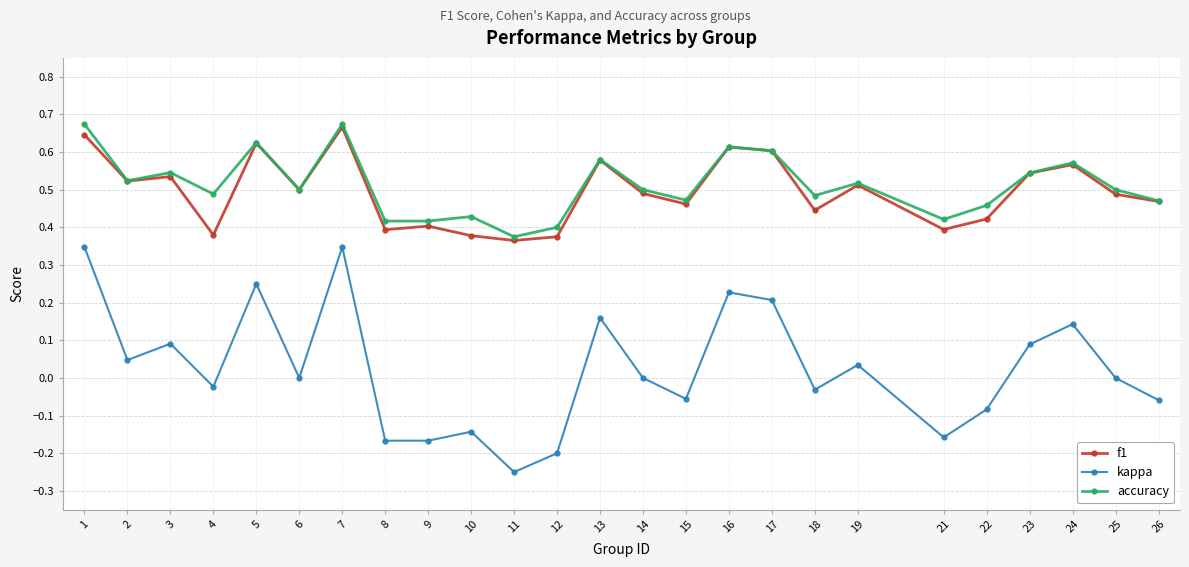

How many interior local peaks does the accuracy series have?

8